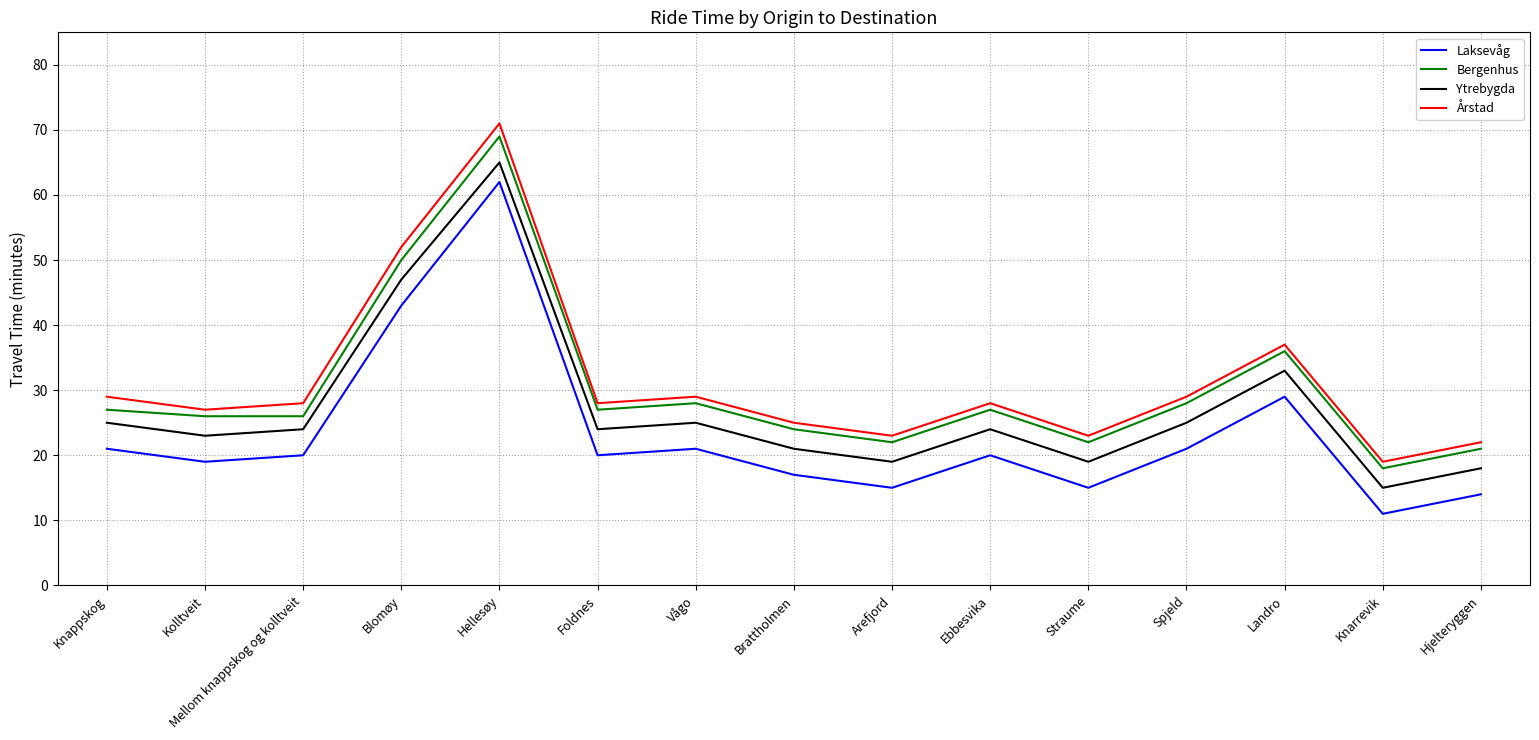

How many lines are shown in the chart?

4